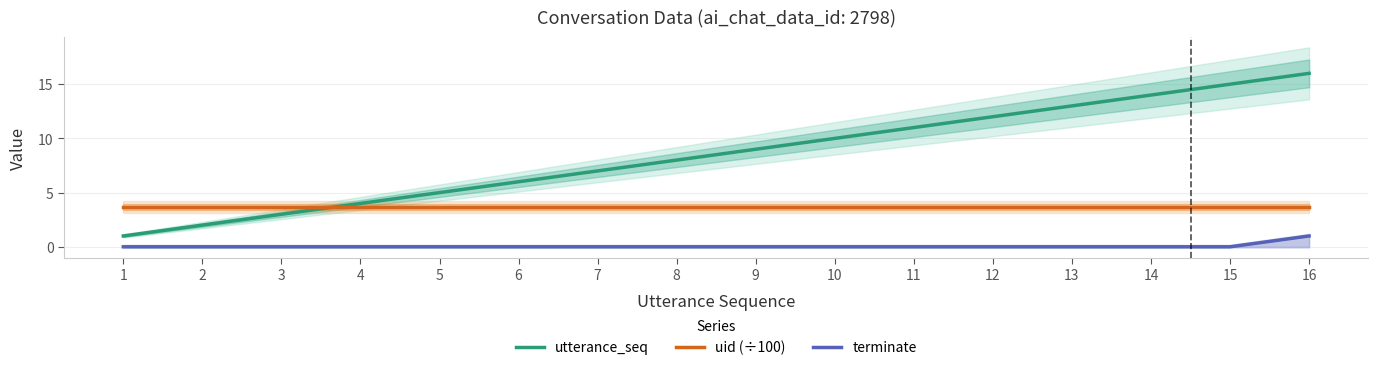

Is it true that terminate equals -0.6 at 2?

False